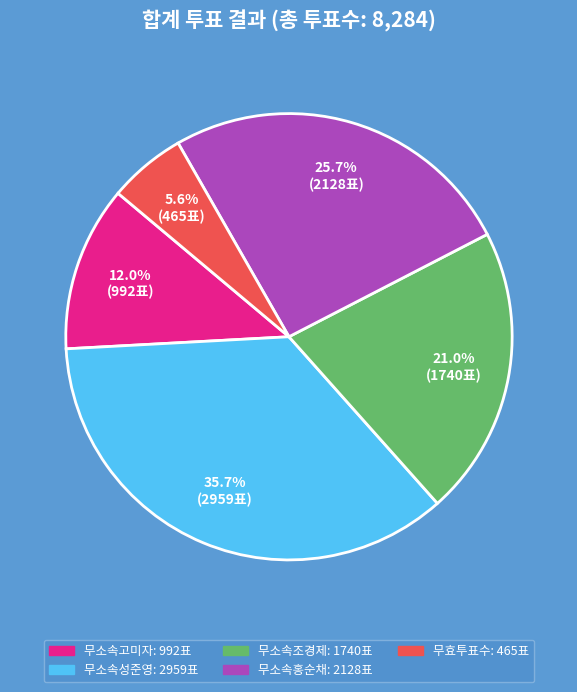

What portion of the pie excludes 무소속홍순채?

74.3%